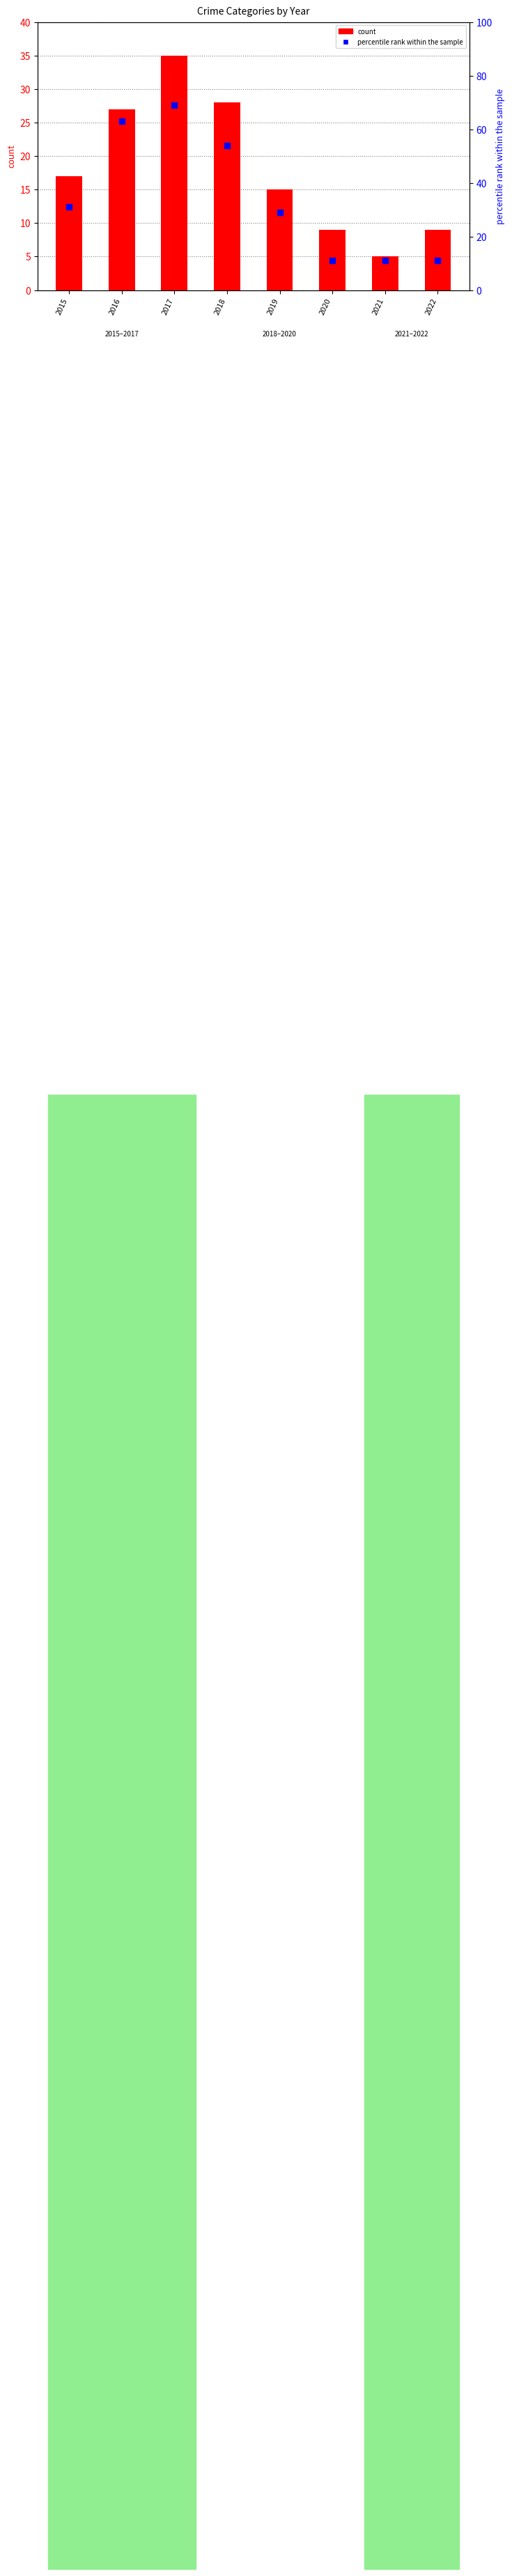

How many groups of bars are there?

8